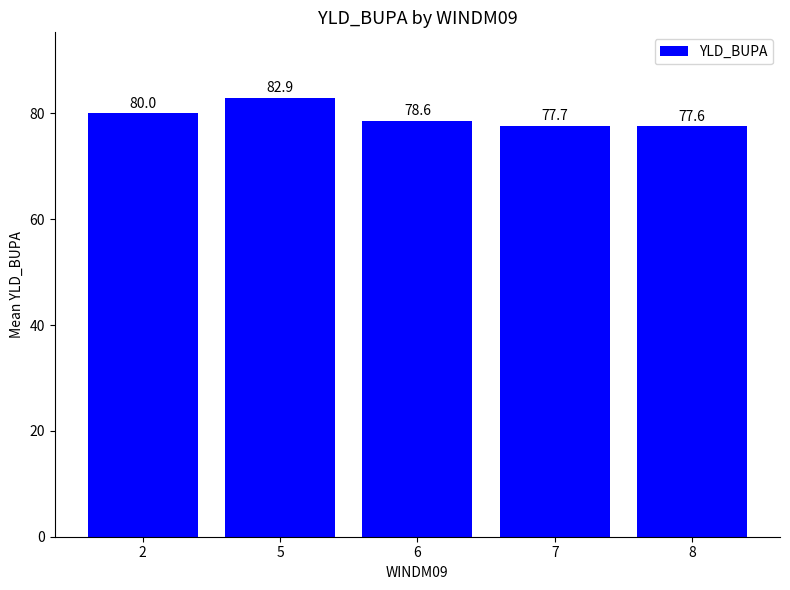

Reading right to left, extract all data points from this chart.

77.6	77.7	78.6	82.9	80.0